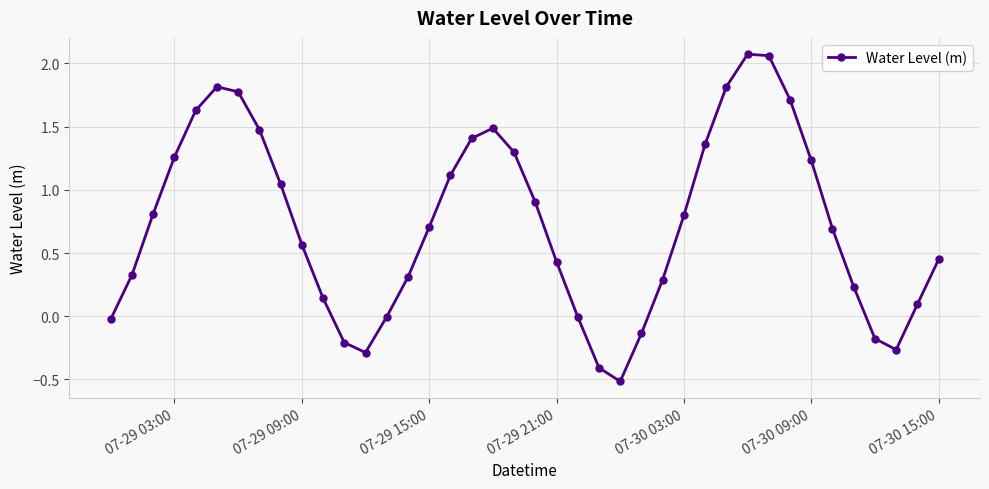

What is the sum of all values?

29.3